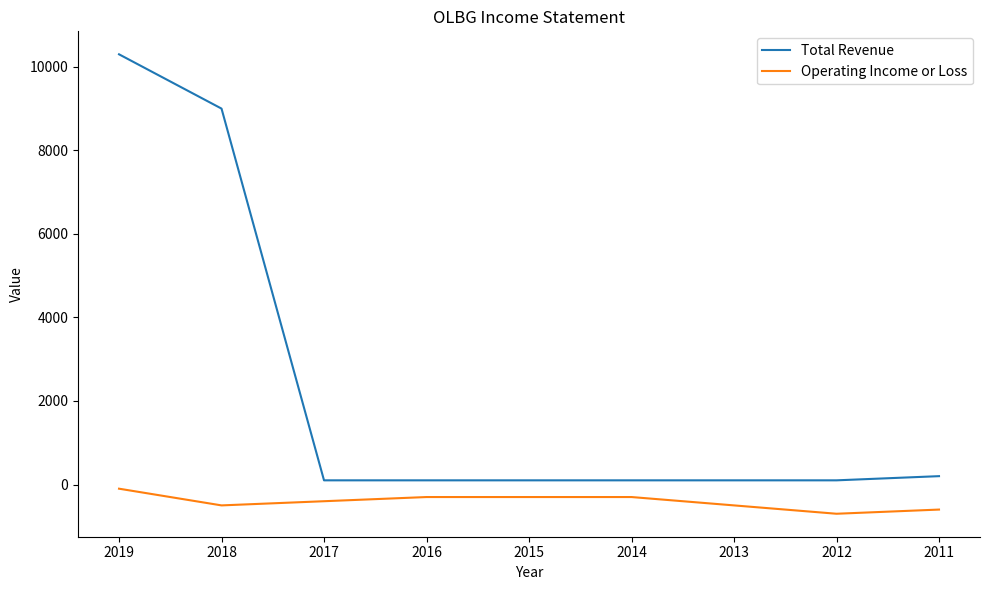

Which category has the highest value across all series?

2019